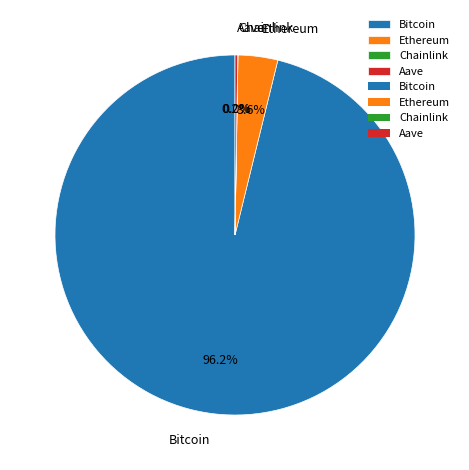

Does Ethereum represent more than half of the total?

No